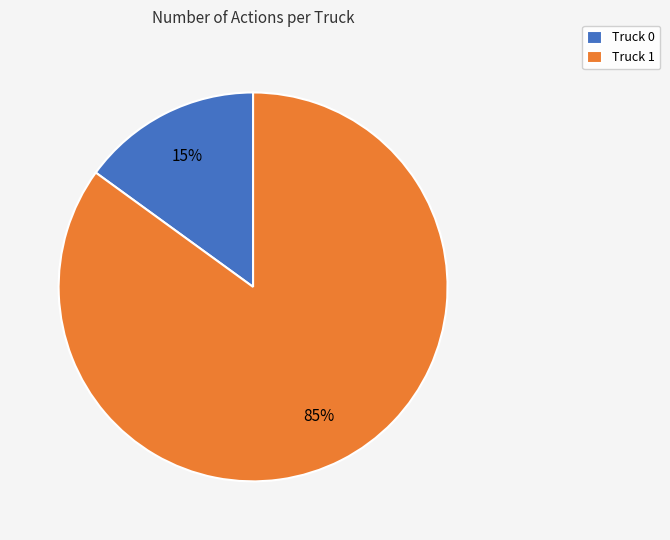

Does Truck 0 represent more than half of the total?

No